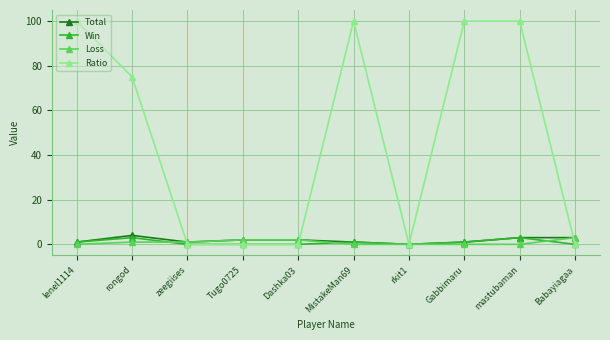

The value of Ratio at zeegiises is 0. True or false?

True